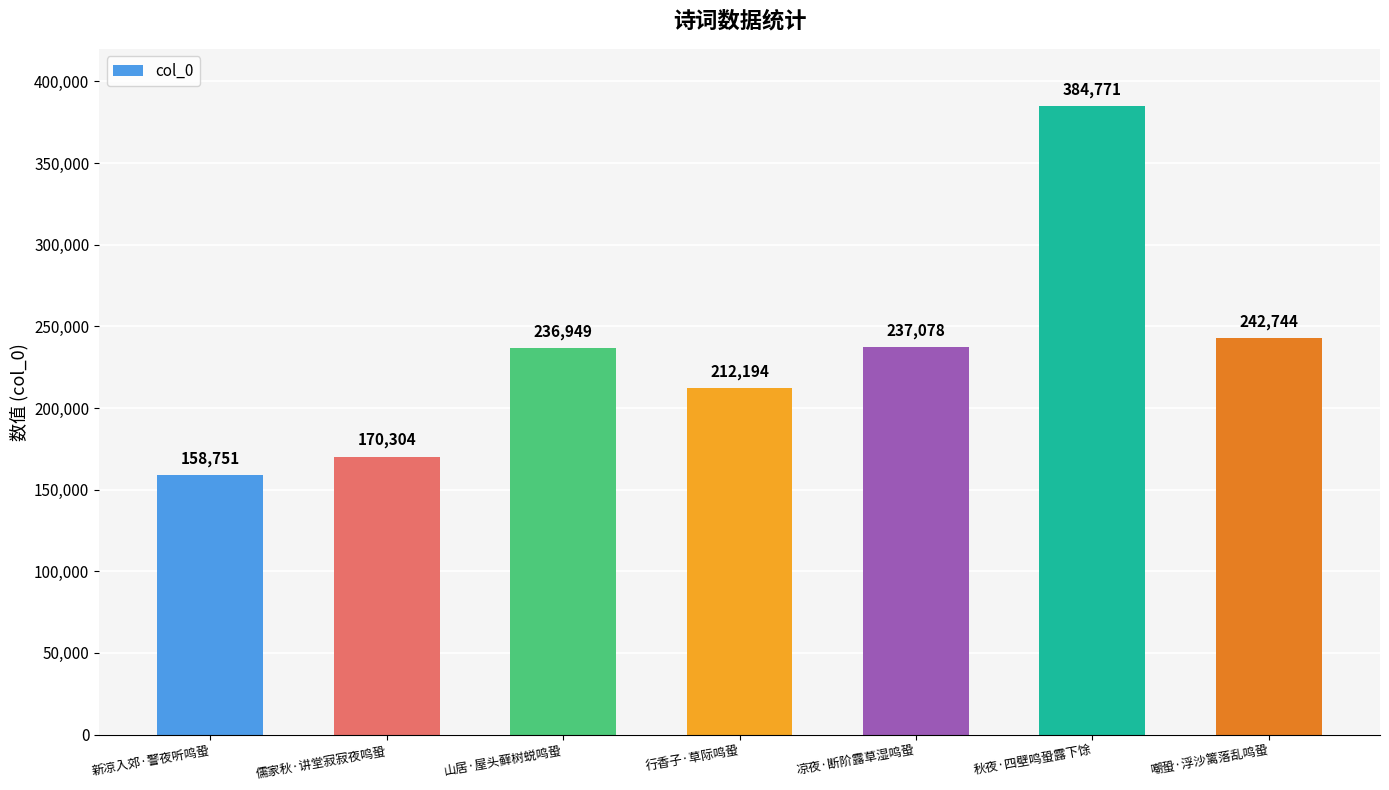

List the labels in order of value, largest first.

秋夜·四壁鸣蛩露下馀, 嘲蛩·浮沙篱落乱鸣蛩, 凉夜·断阶露草湿鸣蛩, 山居·屋头藓树蜕鸣蛩, 行香子·草际鸣蛩, 儒家秋·讲堂寂寂夜鸣蛩, 新凉入郊·警夜听鸣蛩